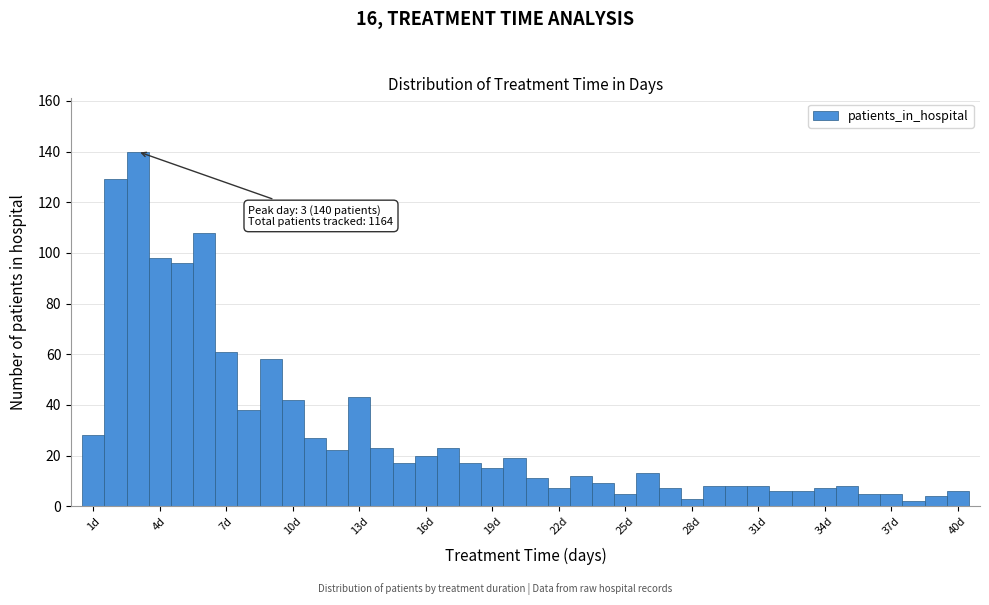

Around what value on the x-axis is the tallest bar? Give the approximate position of its centre, as read against the axis.

3.0